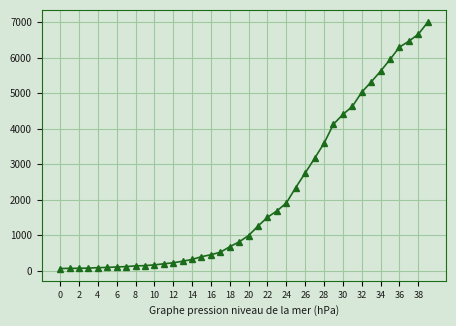

What is the greatest value displayed?

6994